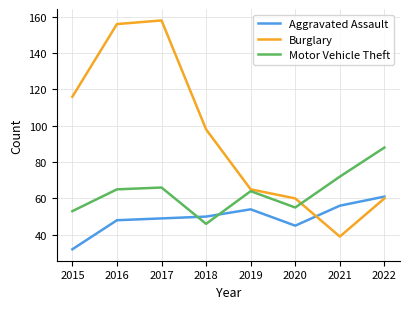

What is the average value of the Burglary series?

94